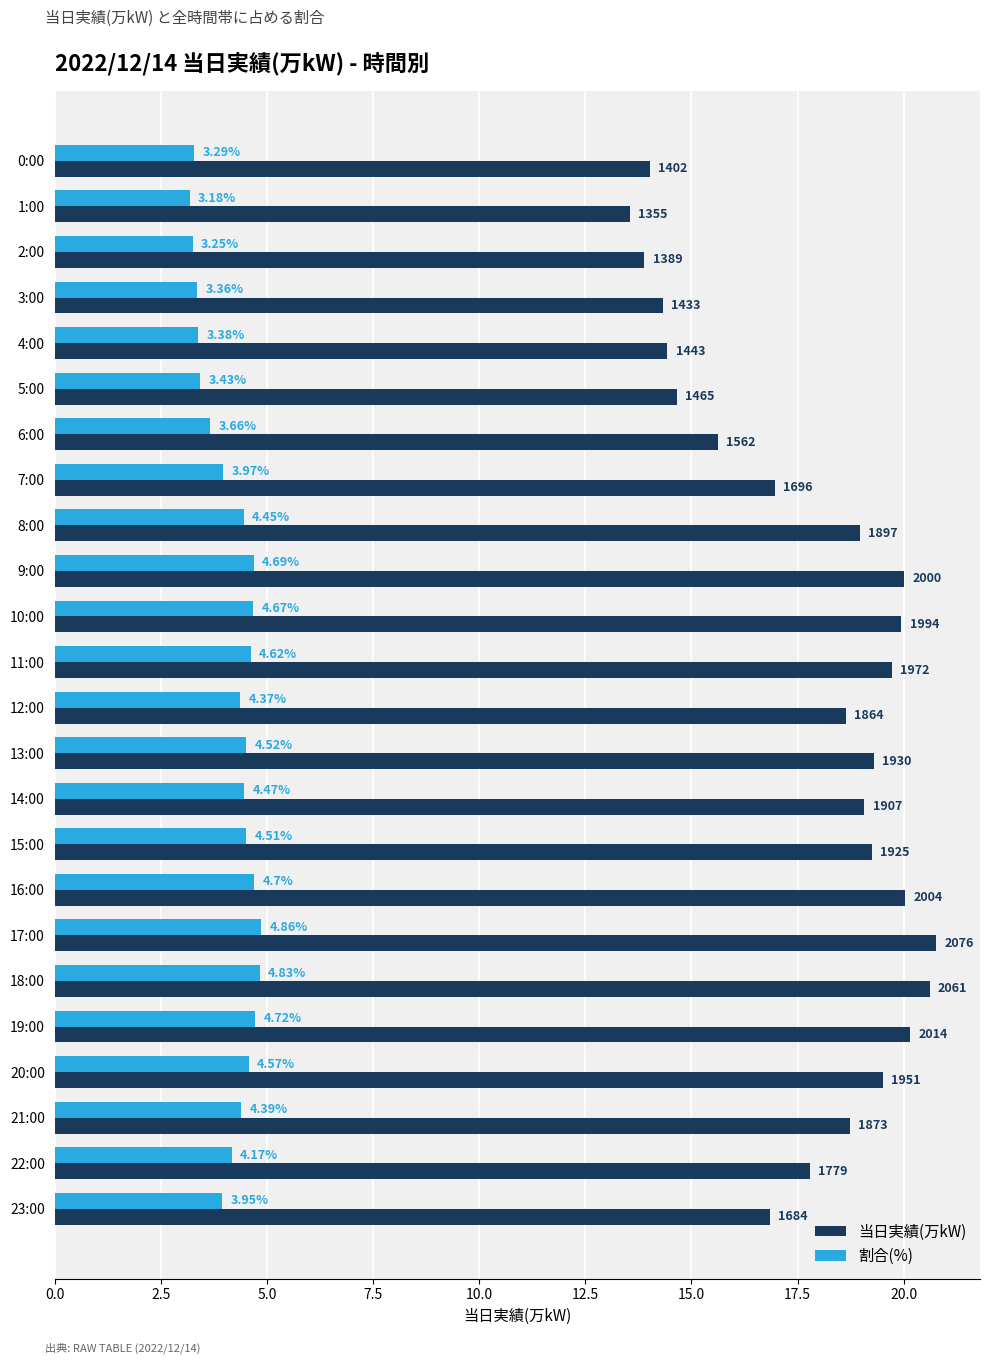

At which category does the chart reach its minimum across all series?

1:00